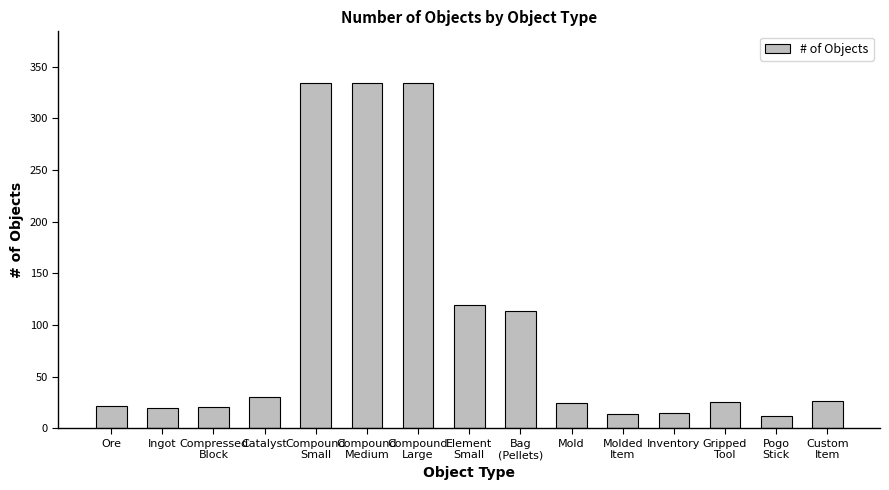

Is it true that the value at Catalyst is 30?

True